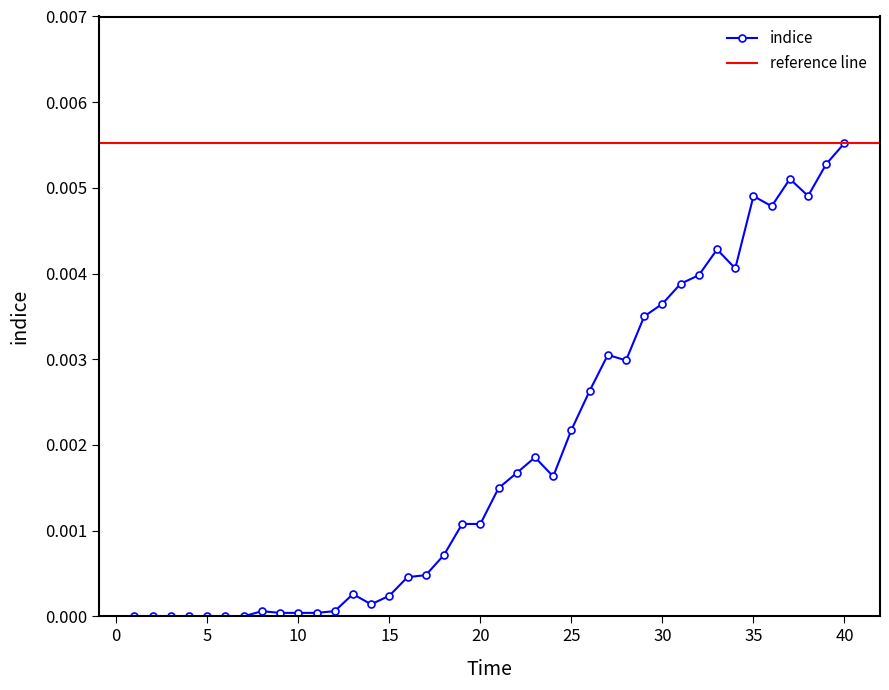

True or false: indice has more than 1 interior local peaks.

True